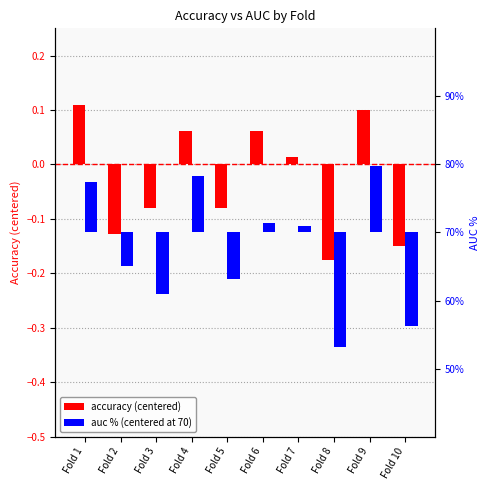

How many bars are there in total?

20